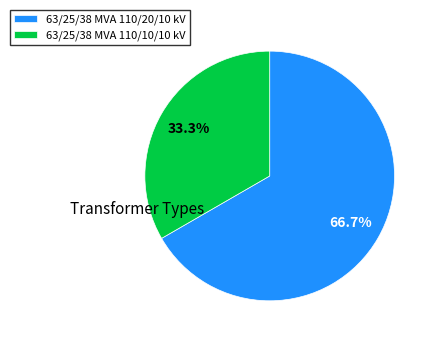

The 63/25/38 MVA 110/20/10 kV slice represents 67% of the pie. True or false?

True